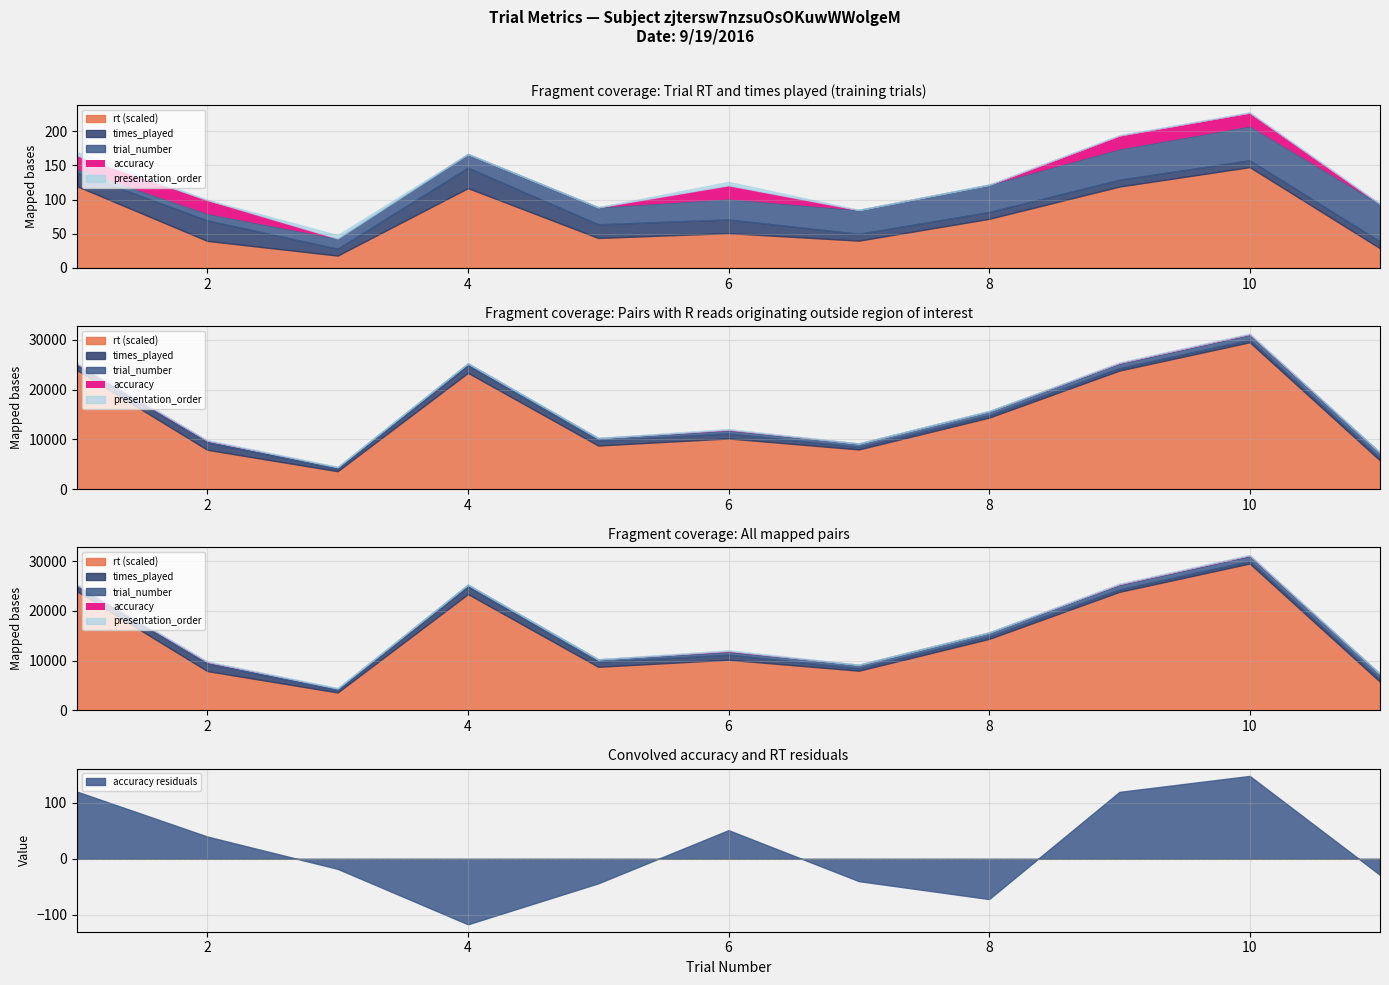

Reading left to right, what are all the values shown in this chart?

rt: 1=11961.0	2=3954.0	3=1806.0	4=11684.0	5=4383.0	6=5093.0	7=3991.0	8=7186.0	9=11910.0	10=14756.0	11=2882.0
times_played: 1=2.0	2=3.0	3=1.0	4=3.0	5=2.0	6=2.0	7=1.0	8=1.0	9=1.0	10=1.0	11=1.0
trial_number: 1=1.0	2=2.0	3=3.0	4=4.0	5=5.0	6=6.0	7=7.0	8=8.0	9=9.0	10=10.0	11=11.0
accuracy: 1=1.0	2=1.0	3=0.0	4=0.0	5=0.0	6=1.0	7=0.0	8=0.0	9=1.0	10=1.0	11=0.0
presentation_order: 1=1.0	2=0.0	3=1.0	4=0.0	5=0.0	6=1.0	7=0.0	8=0.0	9=0.0	10=0.0	11=0.0